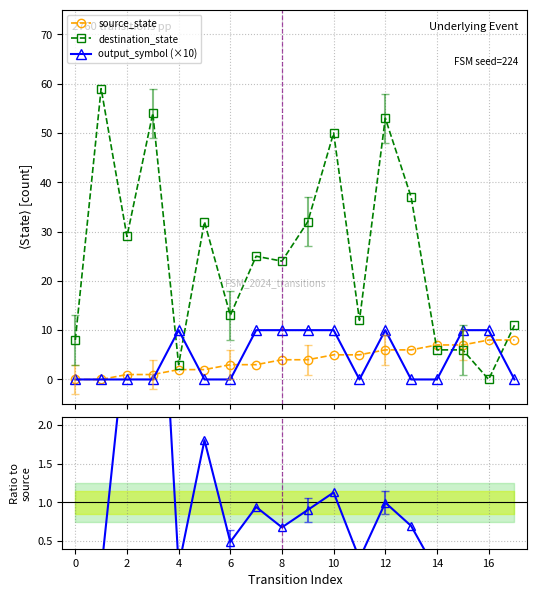

What is the highest value of the destination_state series?

59